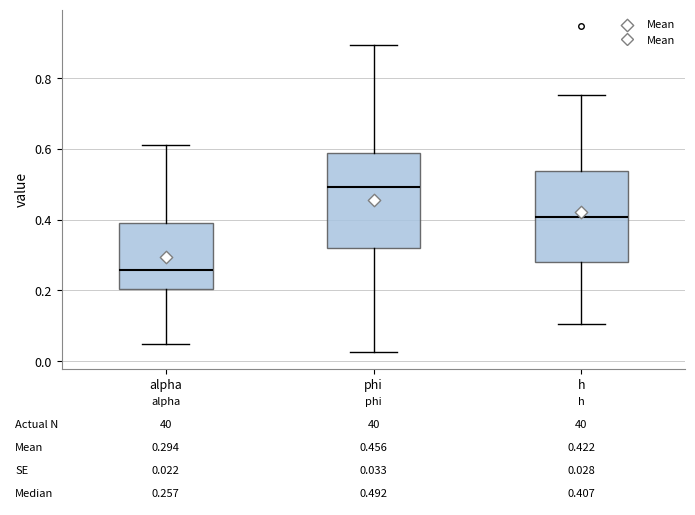

Which box has the highest median line?

phi